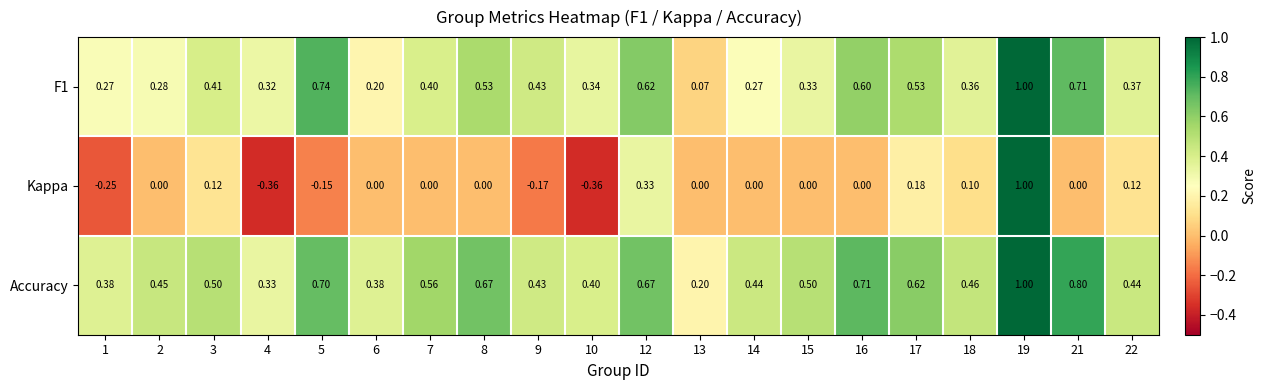

Which series has the largest total across all categories?

Accuracy